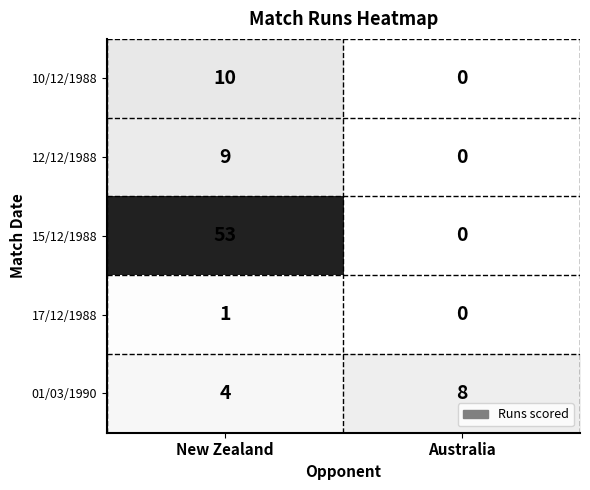

Reading right to left, what are all the values shown in this chart?

10/12/1988: Australia=0	New Zealand=10
12/12/1988: Australia=0	New Zealand=9
15/12/1988: Australia=0	New Zealand=53
17/12/1988: Australia=0	New Zealand=1
01/03/1990: Australia=8	New Zealand=4